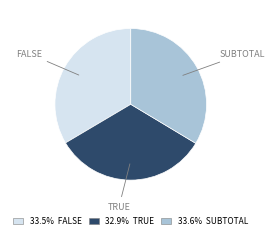

Is there any slice that represents more than half of the pie?

No